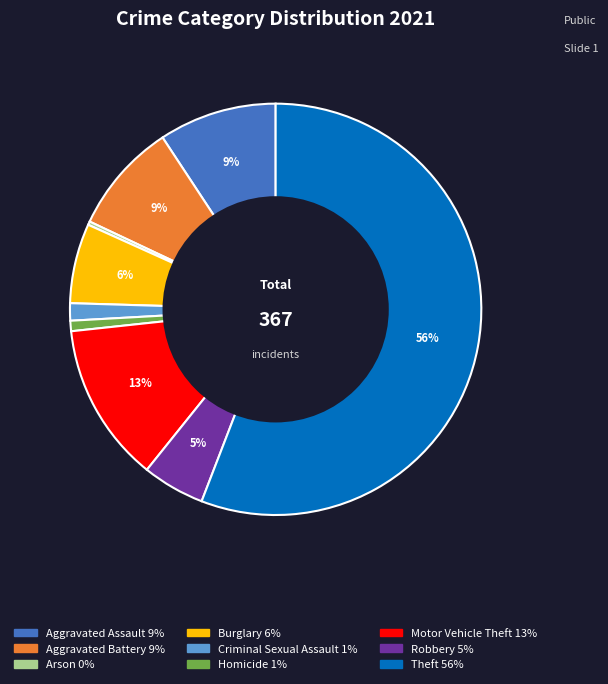

True or false: Criminal Sexual Assault accounts for 1% of the total.

True